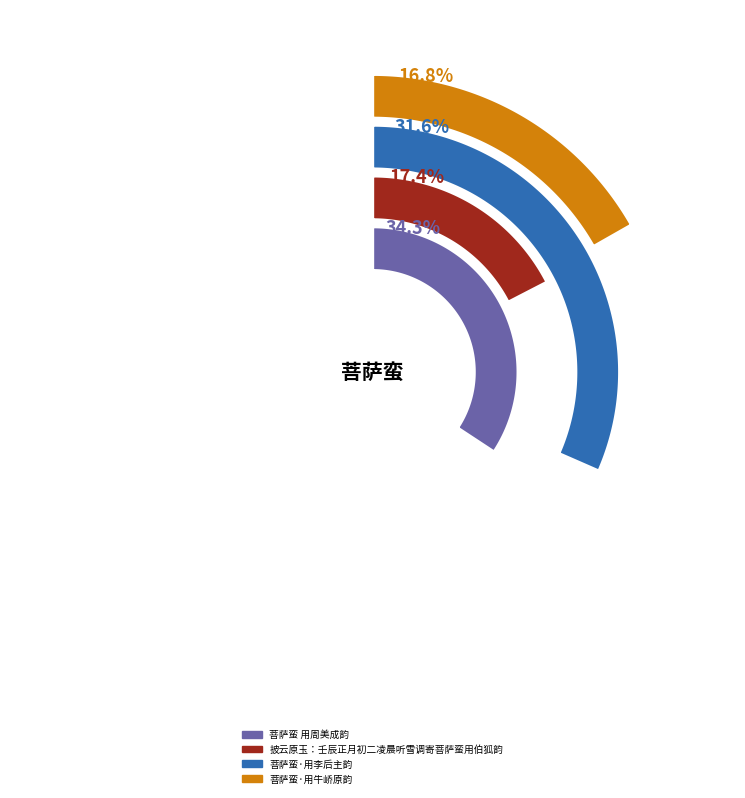

Count the number of slices in the pie.

4